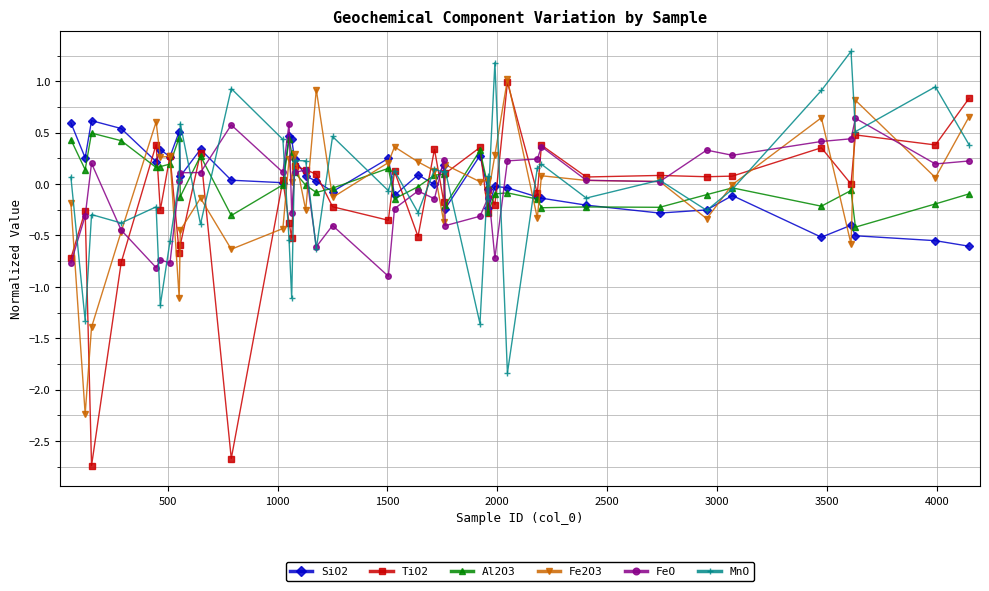

Does the chart display data point markers on the line(s)?

Yes